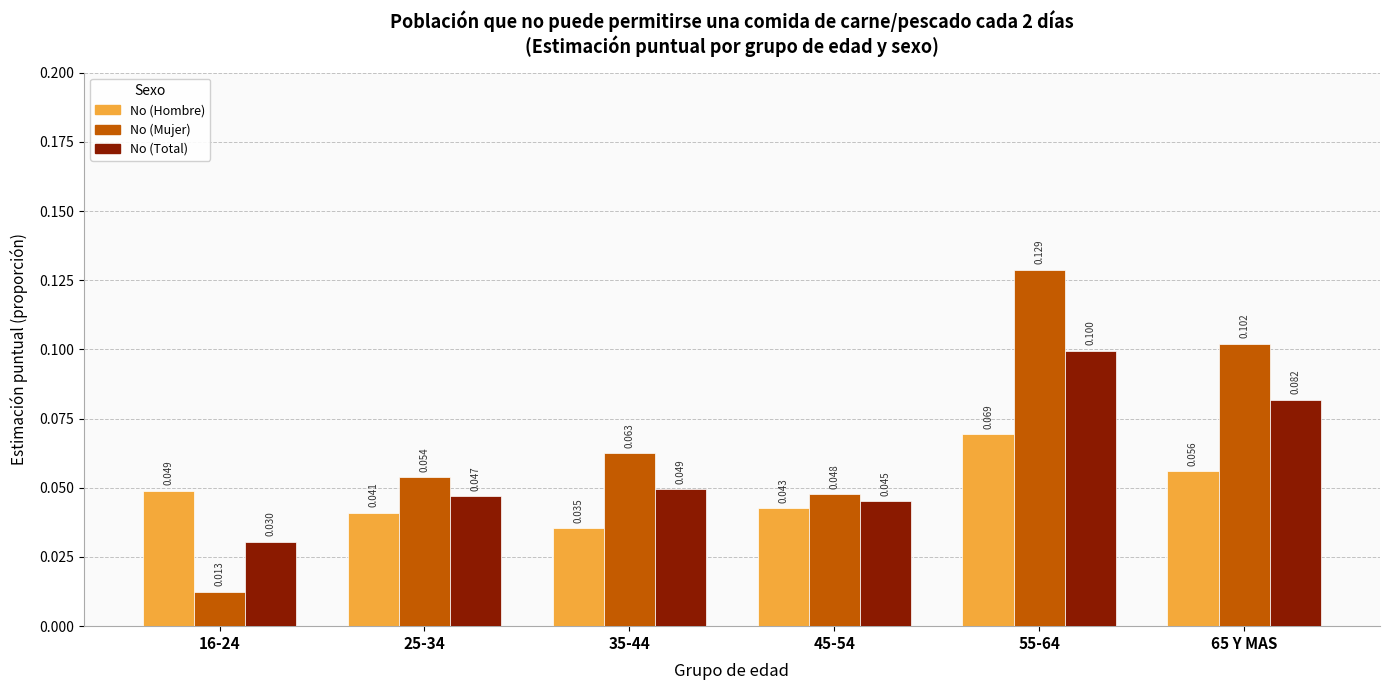

At 65 Y MAS, list the series in order from largest to smallest.

No (Mujer), No (Total), No (Hombre)